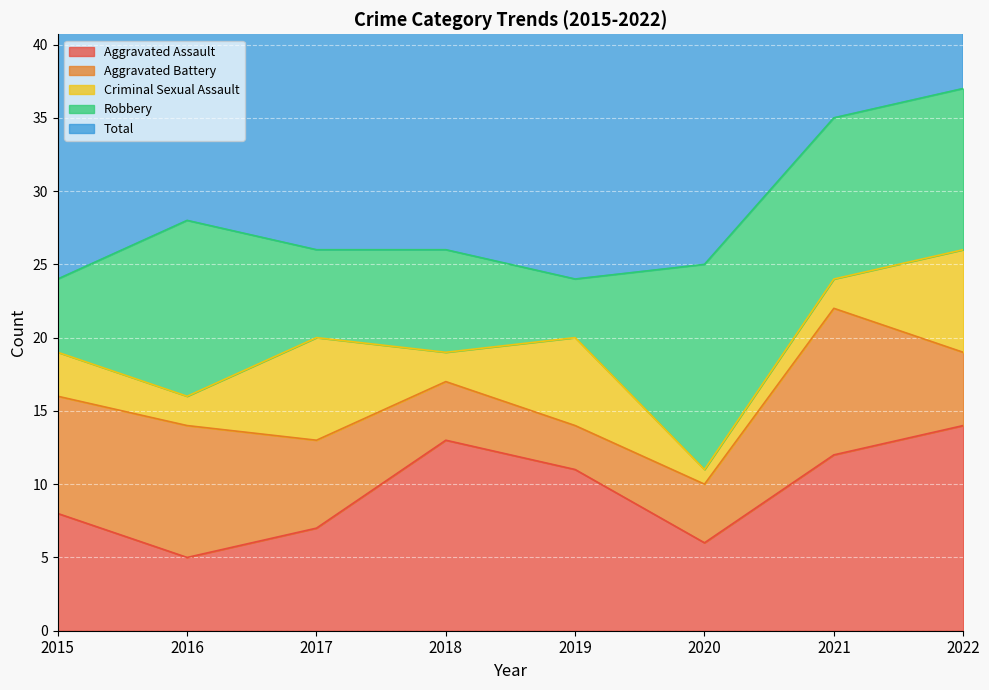

Where is the first local minimum for Total?

2019